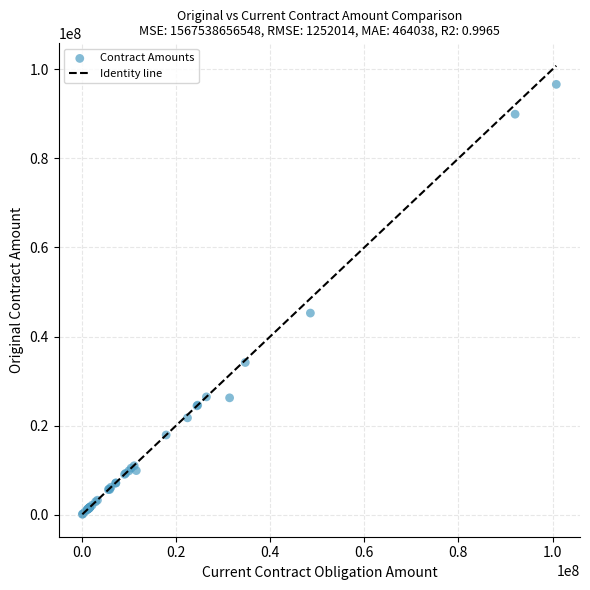

What Y value in the scatter plot is closest to 48359147?

45272835